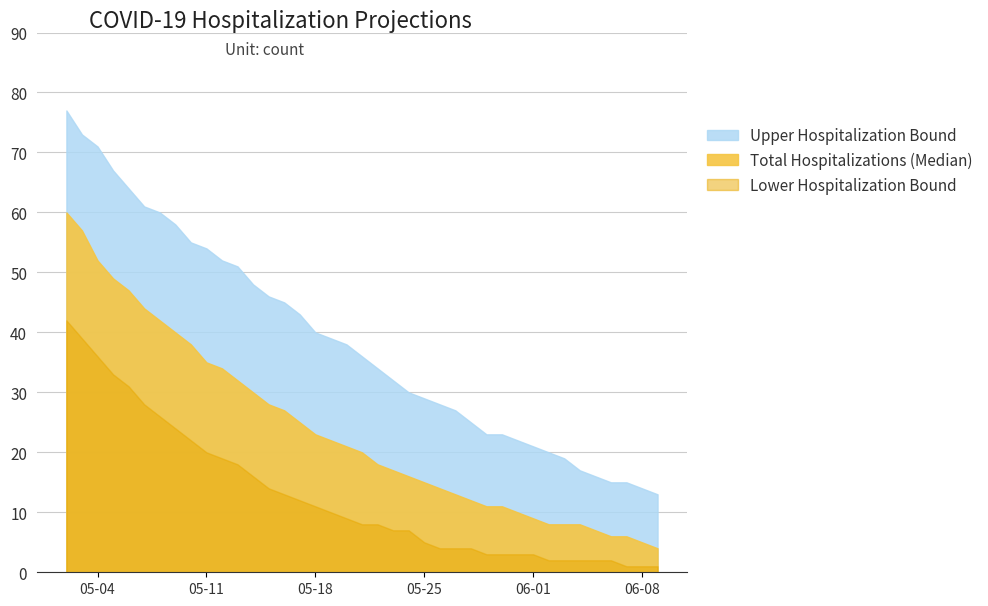

Does the chart display data point markers on the line(s)?

No